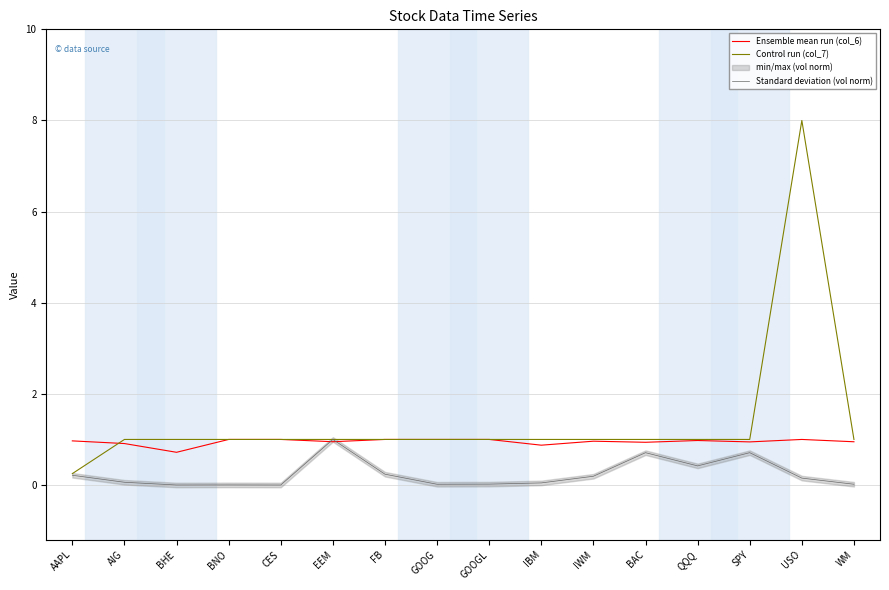

At which label is Standard deviation (vol norm) closest to 0?

CES